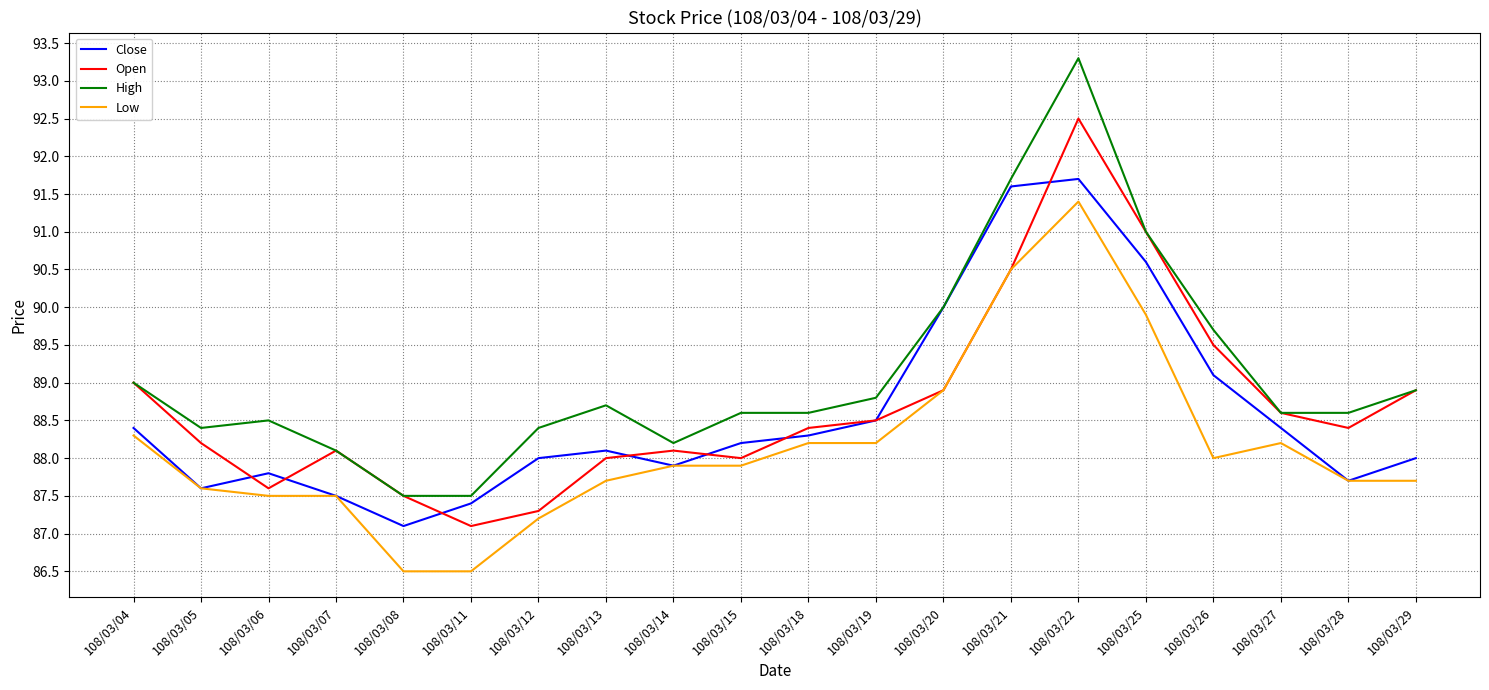

Reading left to right, what are all the values shown in this chart?

Close: 88.4	87.6	87.8	87.5	87.1	87.4	88.0	88.1	87.9	88.2	88.3	88.5	90.0	91.6	91.7	90.6	89.1	88.4	87.7	88.0
Open: 89.0	88.2	87.6	88.1	87.5	87.1	87.3	88.0	88.1	88.0	88.4	88.5	88.9	90.5	92.5	91.0	89.5	88.6	88.4	88.9
High: 89.0	88.4	88.5	88.1	87.5	87.5	88.4	88.7	88.2	88.6	88.6	88.8	90.0	91.7	93.3	91.0	89.7	88.6	88.6	88.9
Low: 88.3	87.6	87.5	87.5	86.5	86.5	87.2	87.7	87.9	87.9	88.2	88.2	88.9	90.5	91.4	89.9	88.0	88.2	87.7	87.7